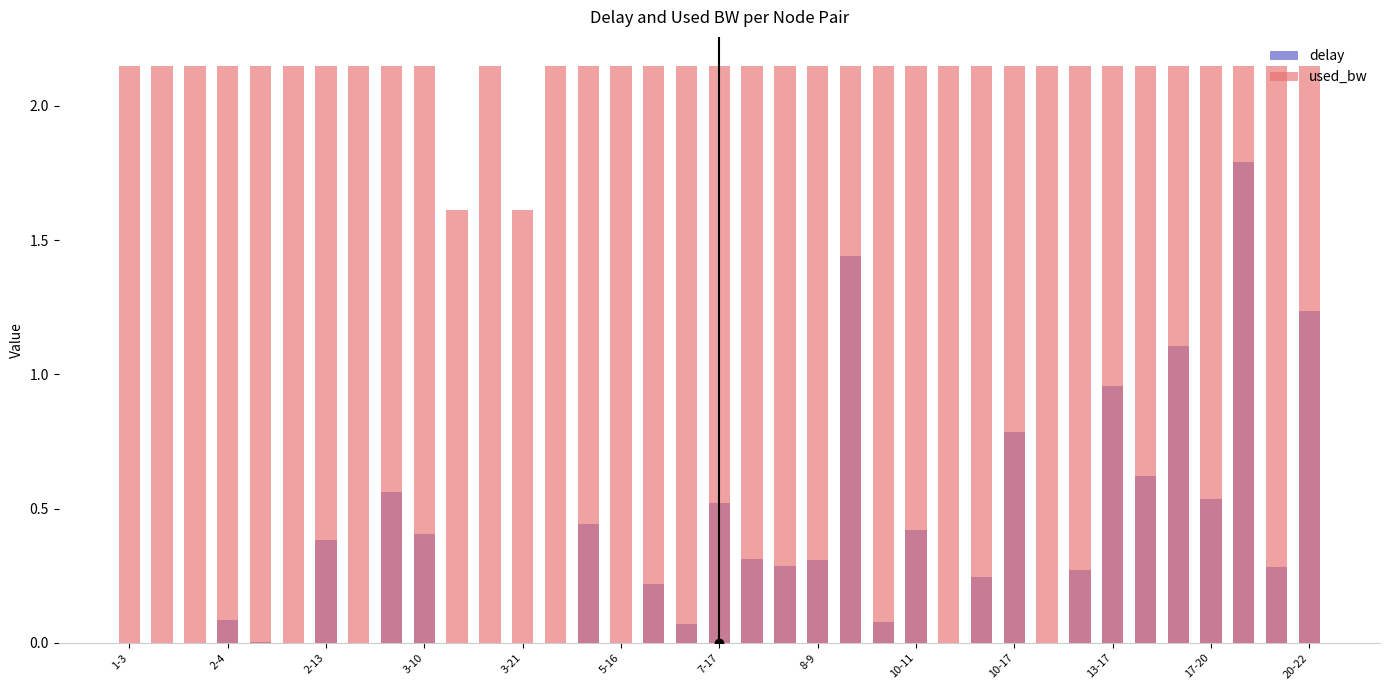

What is the average value of the delay series?

0.4